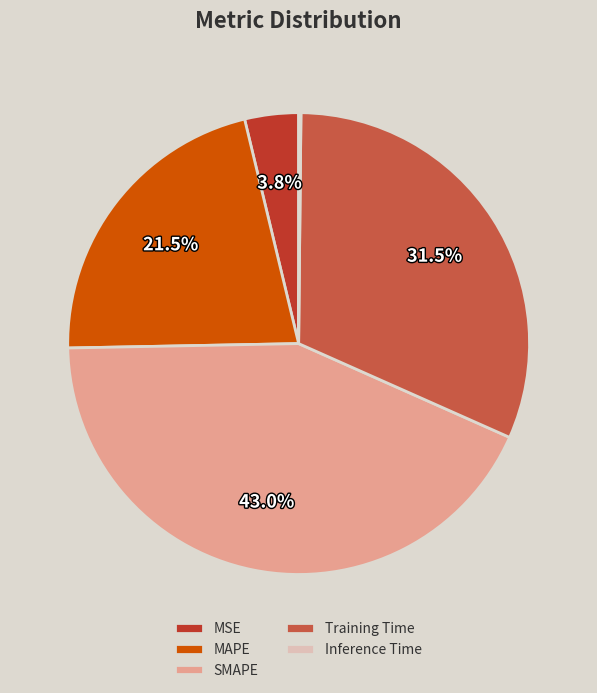

Is the sum of MSE and Training Time greater than half?

No